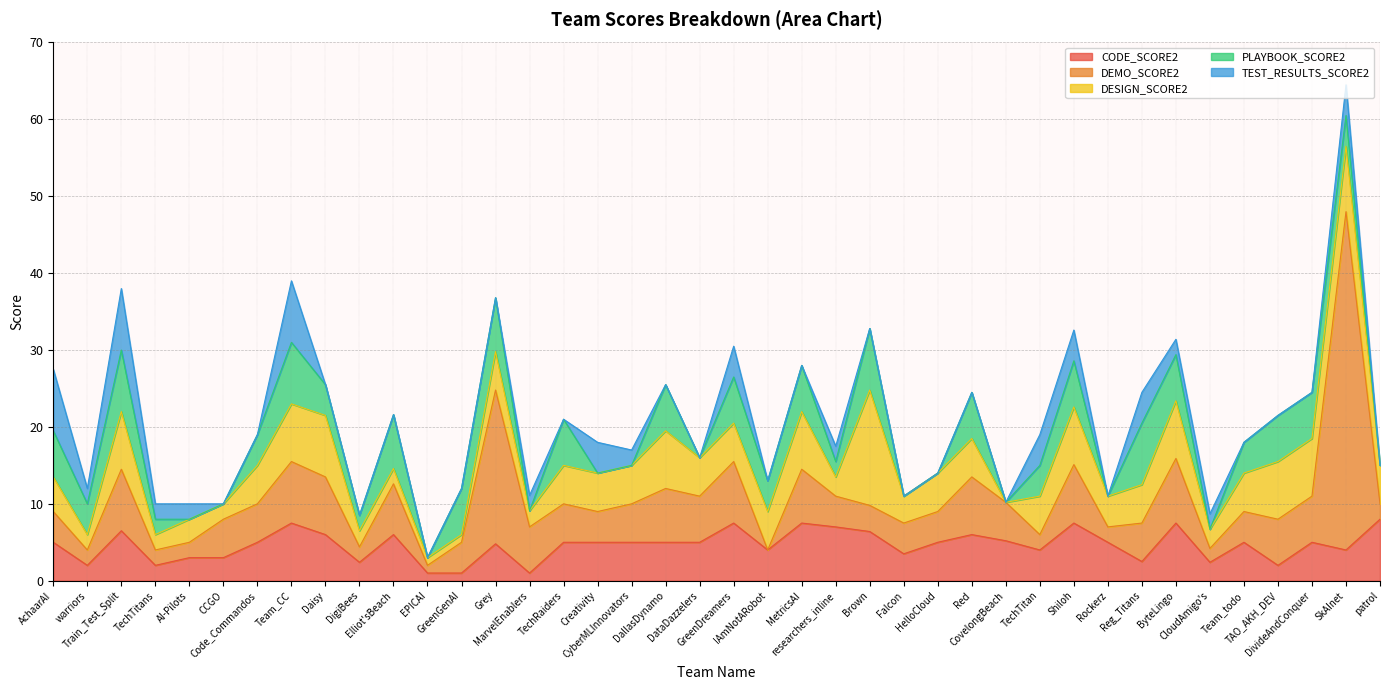

Does the chart display data point markers on the line(s)?

No